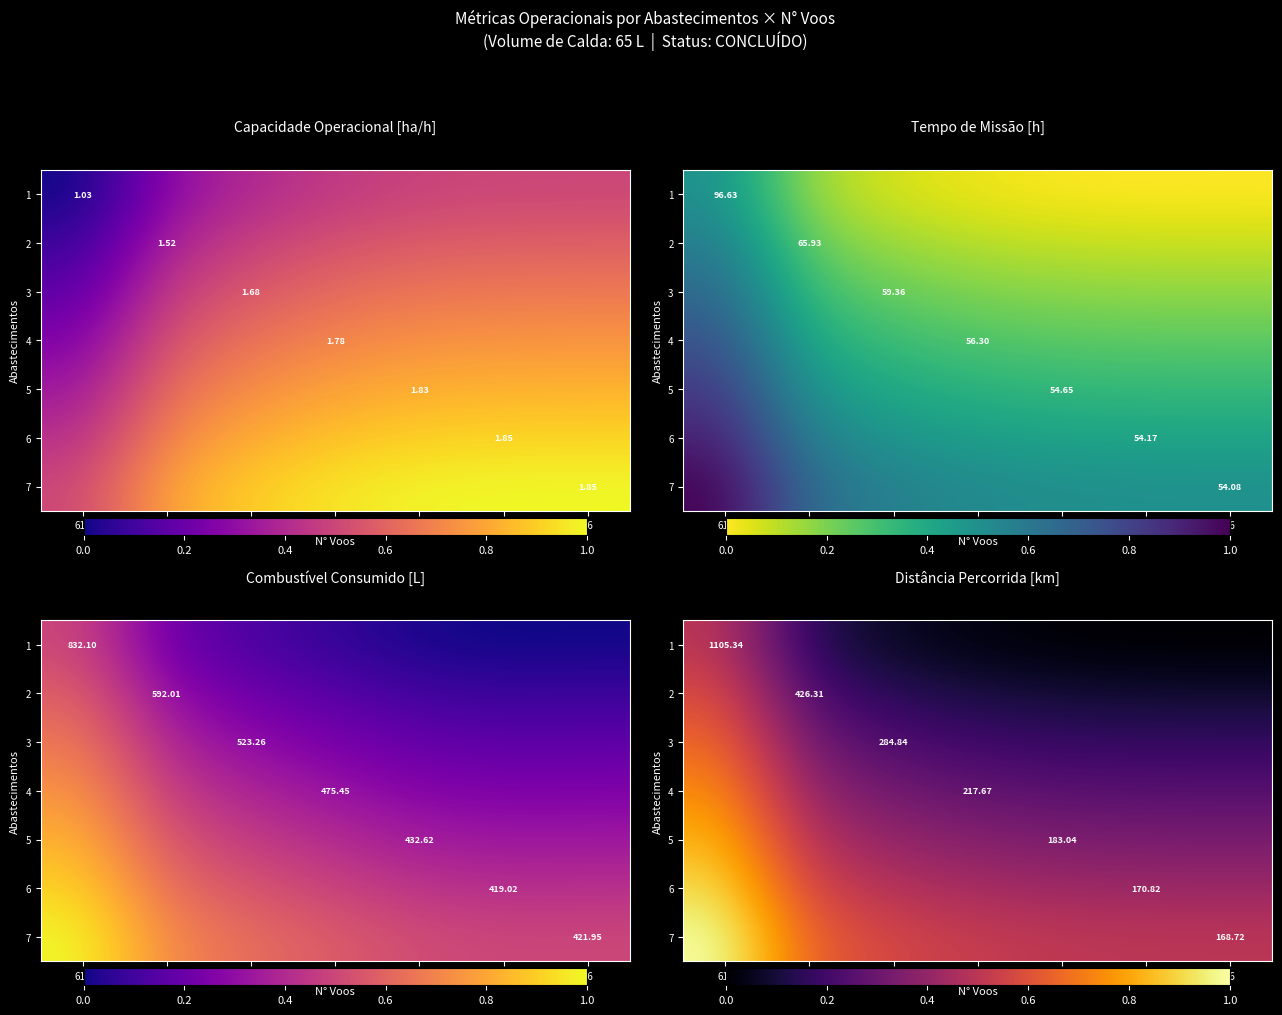

At which label does 1 reach its minimum?

56